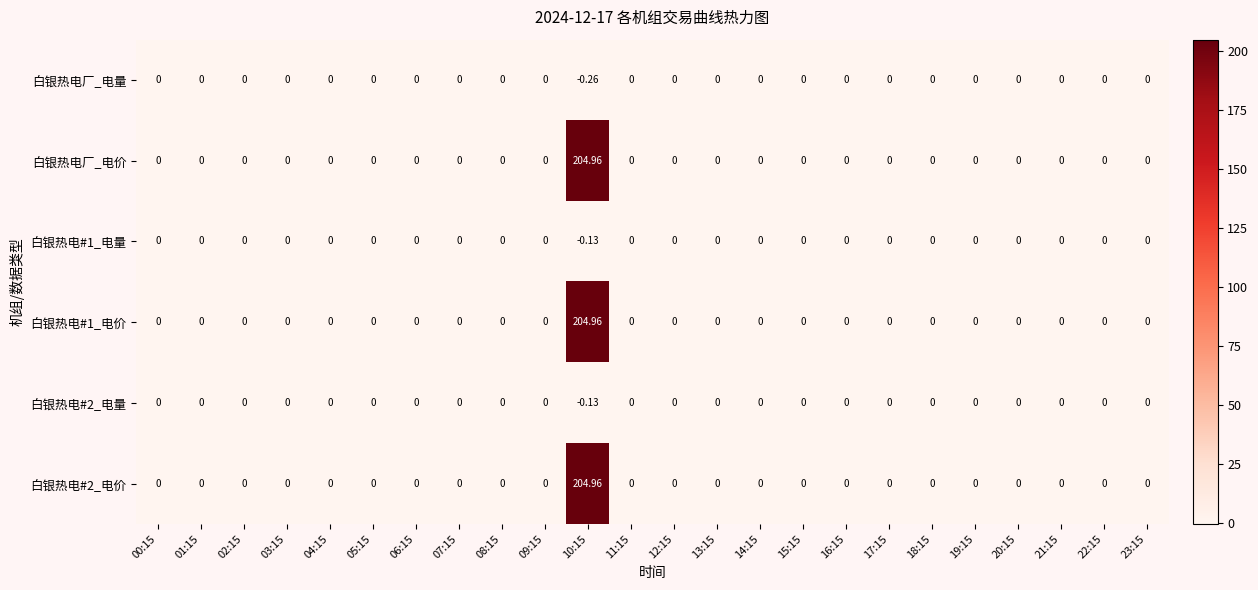

Which label corresponds to the smallest value in the chart?

10:15